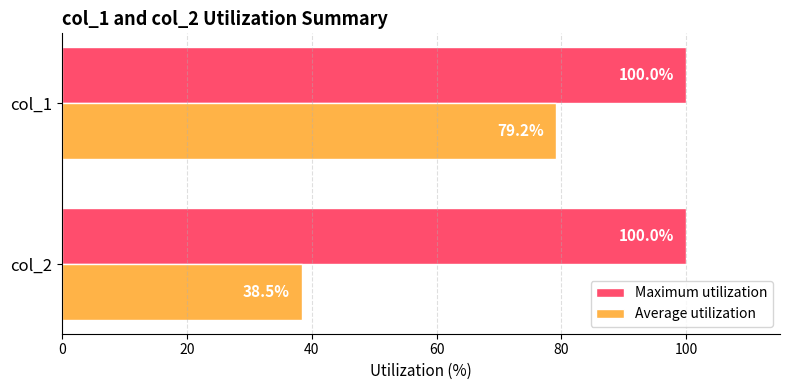

What is the total value across all series at col_1?

179.2